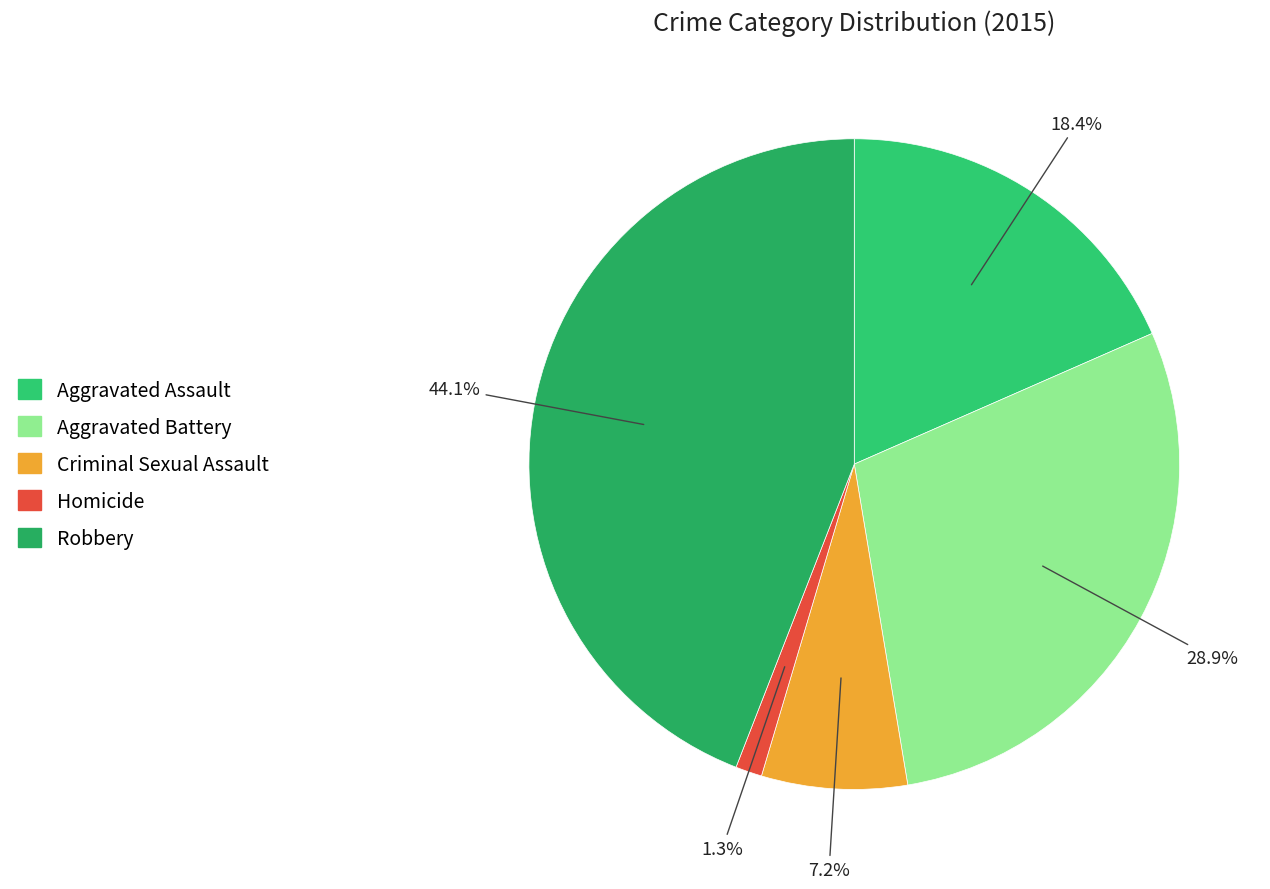

Which slice is the largest?

Robbery